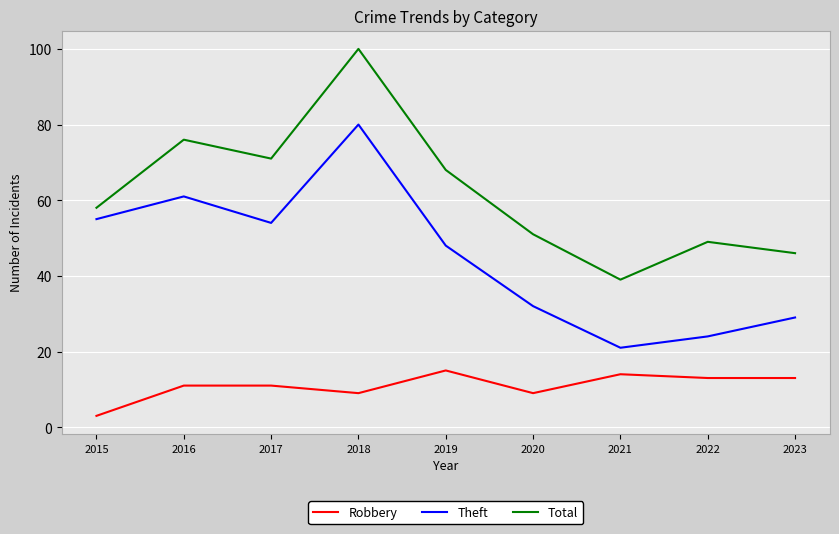

The value of Total at 2017 is 71. True or false?

True